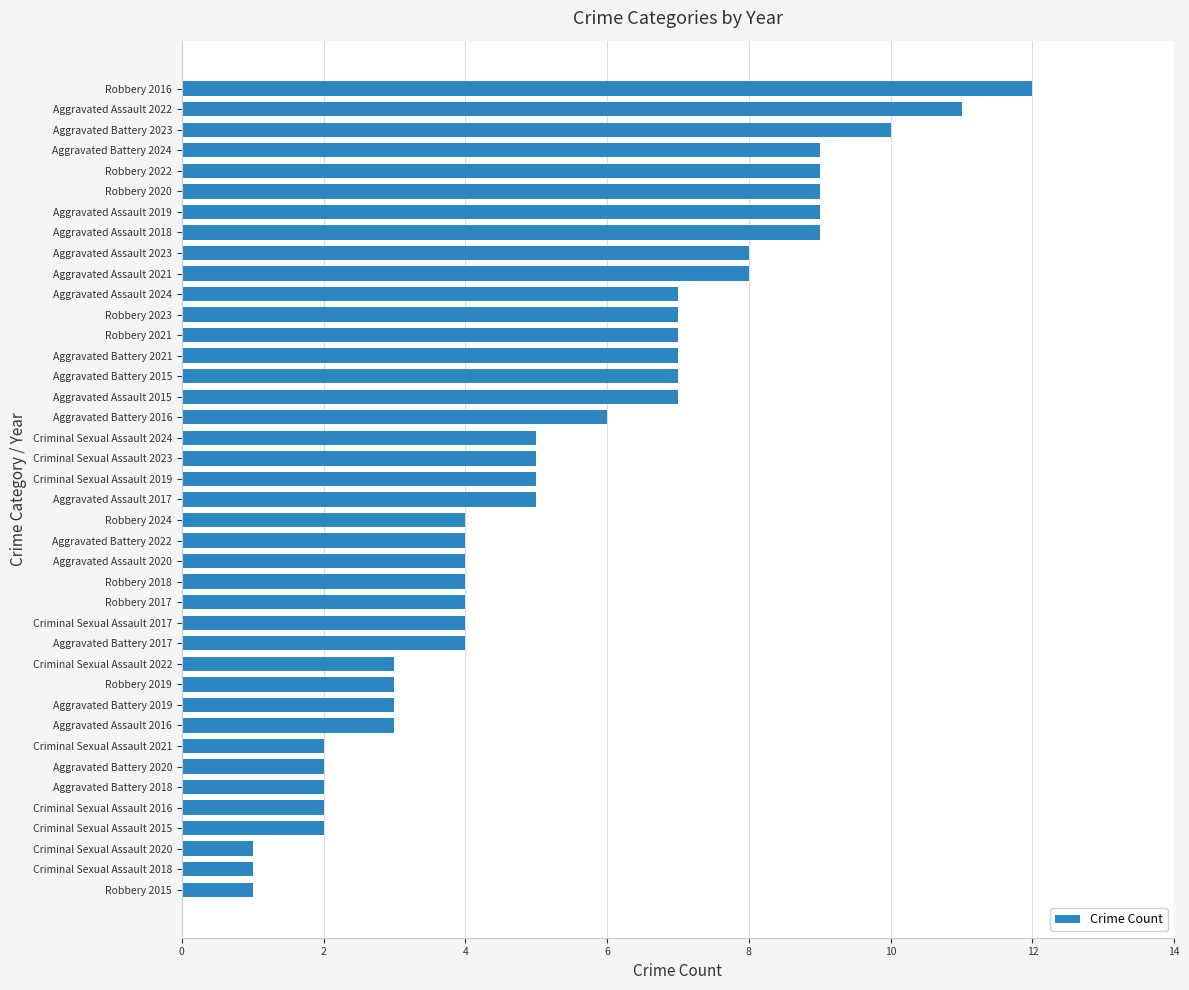

True or false: the data shows 0 at Criminal Sexual Assault 2020.

False